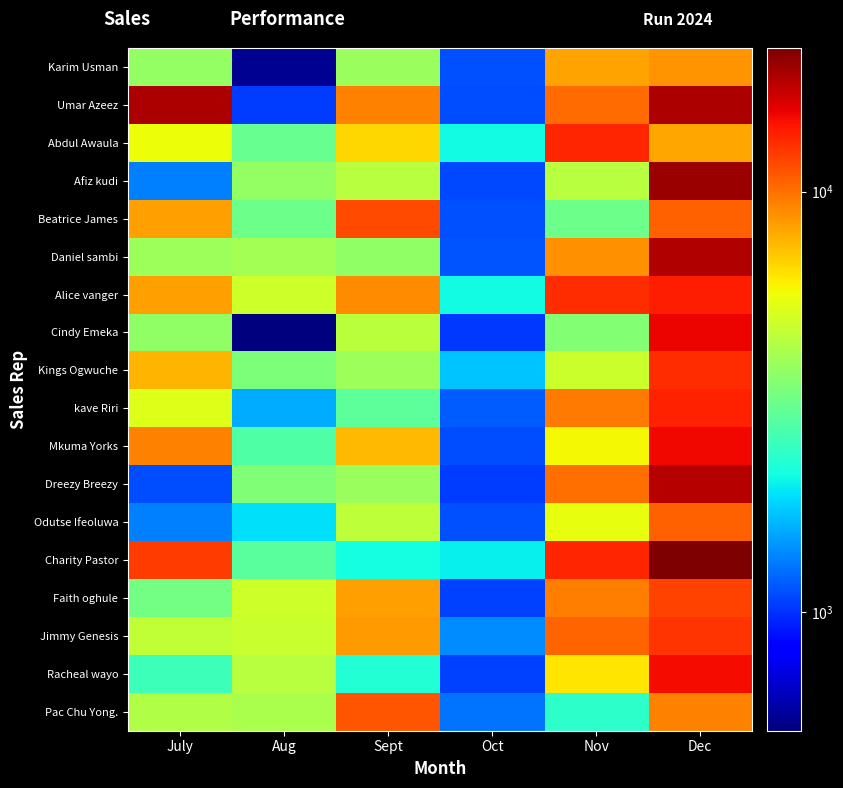

Between Aug and Dec, which is larger?

Dec